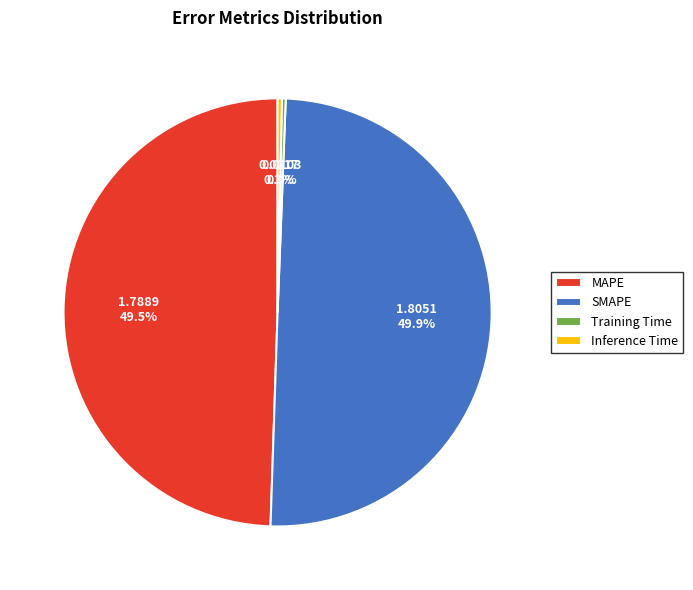

Does Training Time represent more than half of the total?

No